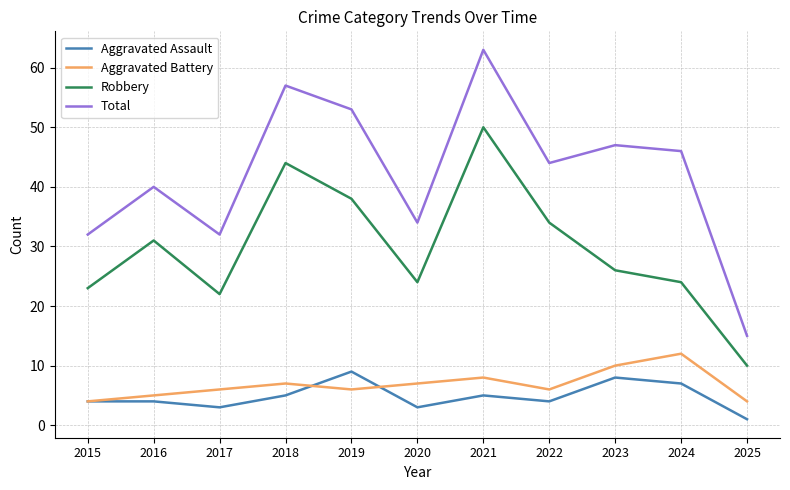

Is this an area chart (filled region under the line)?

No